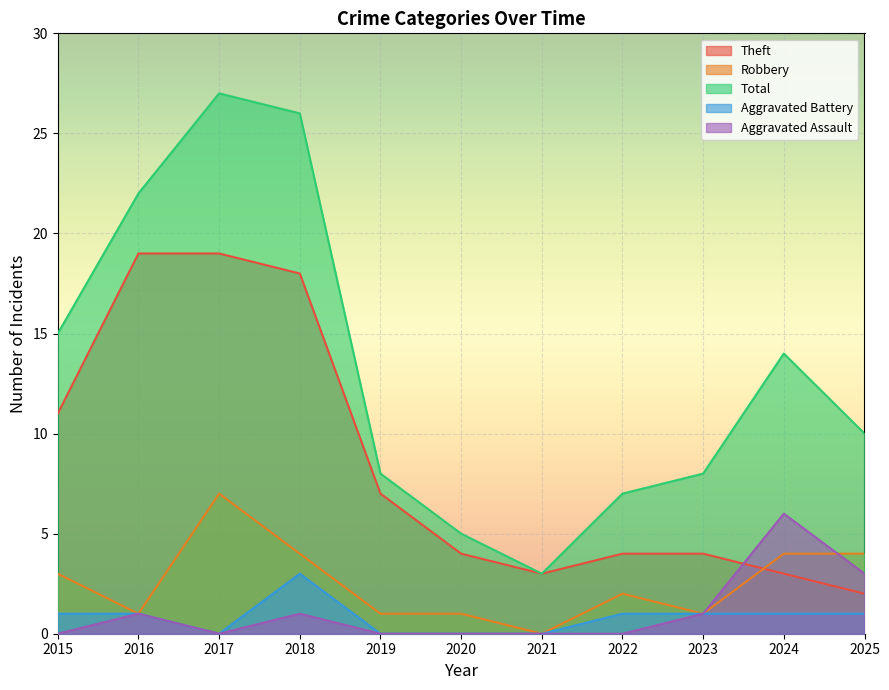

Rank the categories by Theft value from lowest to highest.

2025, 2021, 2024, 2020, 2022, 2023, 2019, 2015, 2018, 2016, 2017